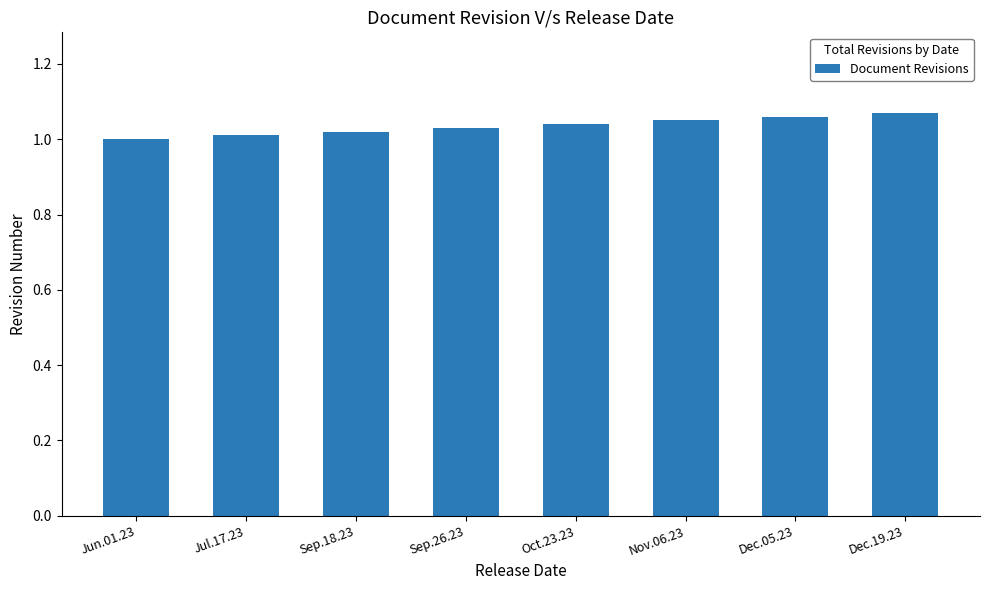

What is the label of the 6th bar from the left?

Nov.06.23